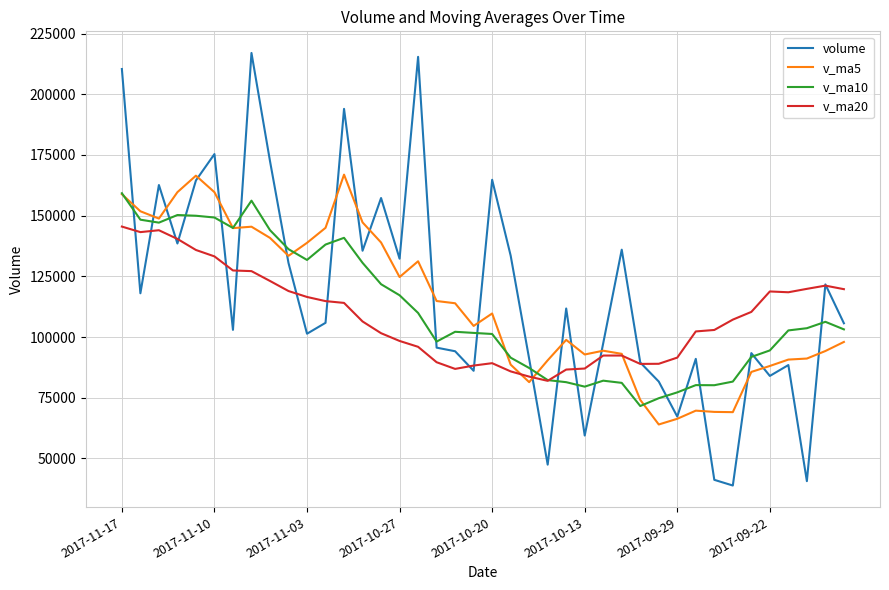

Which series has the largest range (max minus min)?

volume